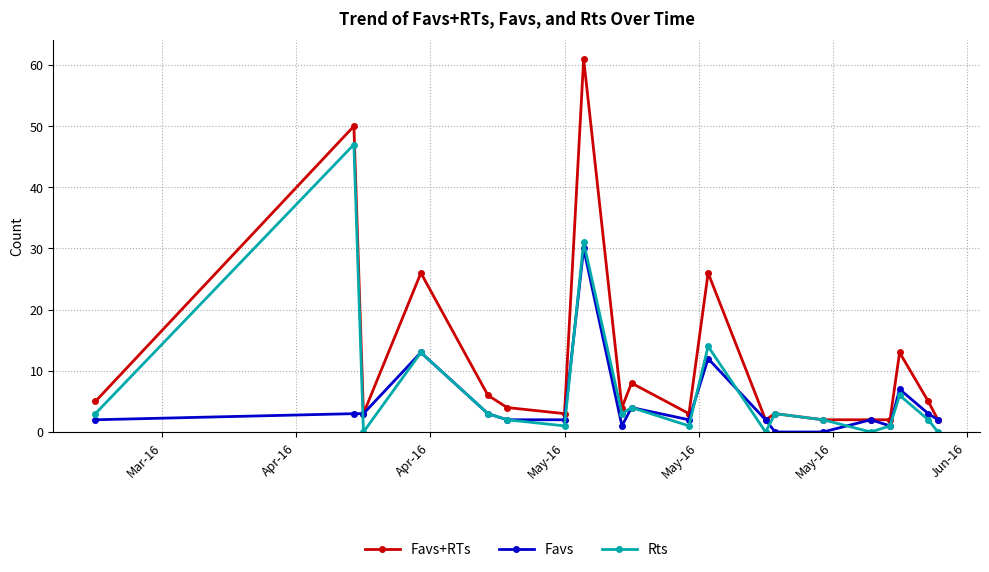

What is the maximum value for Rts?

47